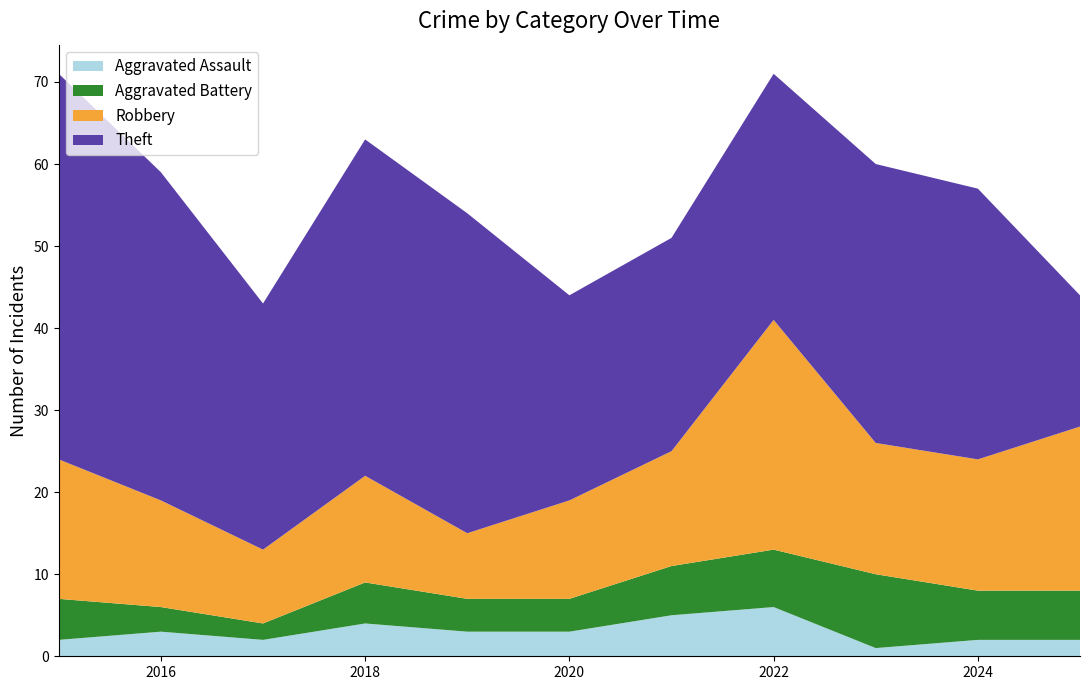

Reading left to right, extract all data points from this chart.

Aggravated Assault: 2	3	2	4	3	3	5	6	1	2	2
Aggravated Battery: 5	3	2	5	4	4	6	7	9	6	6
Robbery: 17	13	9	13	8	12	14	28	16	16	20
Theft: 47	40	30	41	39	25	26	30	34	33	16